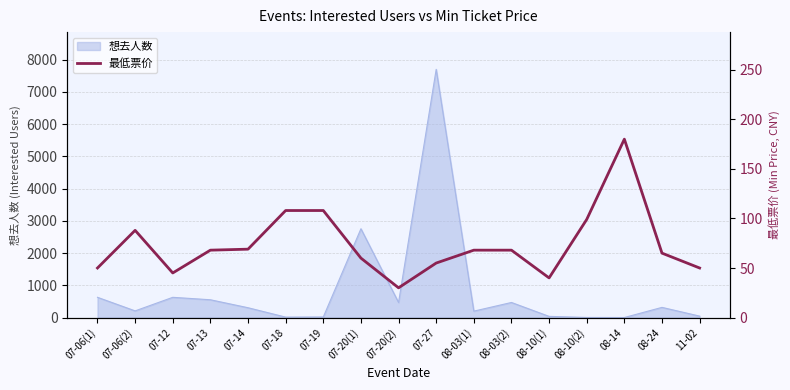

Where is 想去人数 nearest to the value 3850?

07-20(1)